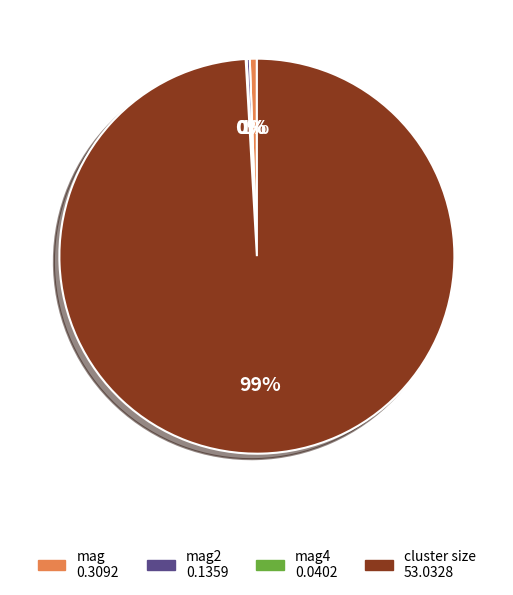

To the nearest percent, what is the average slice percentage?

25%